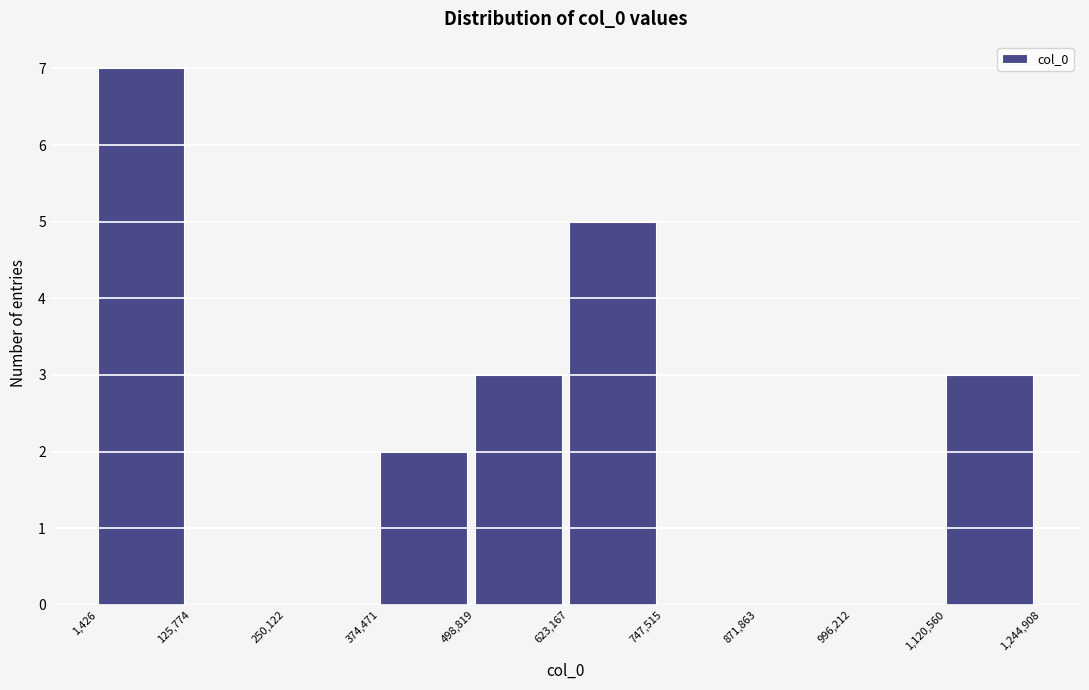

Which range on the x-axis has the tallest bar?

1,426 to 125,774